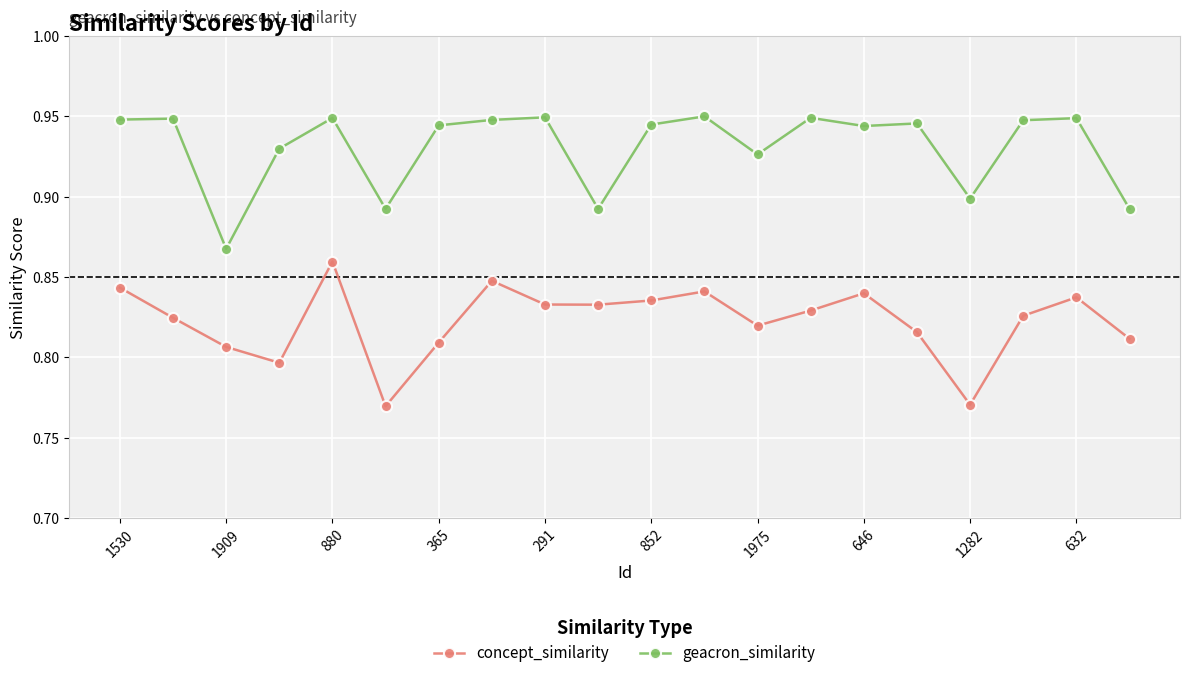

True or false: concept_similarity and geacron_similarity intersect in this chart.

False